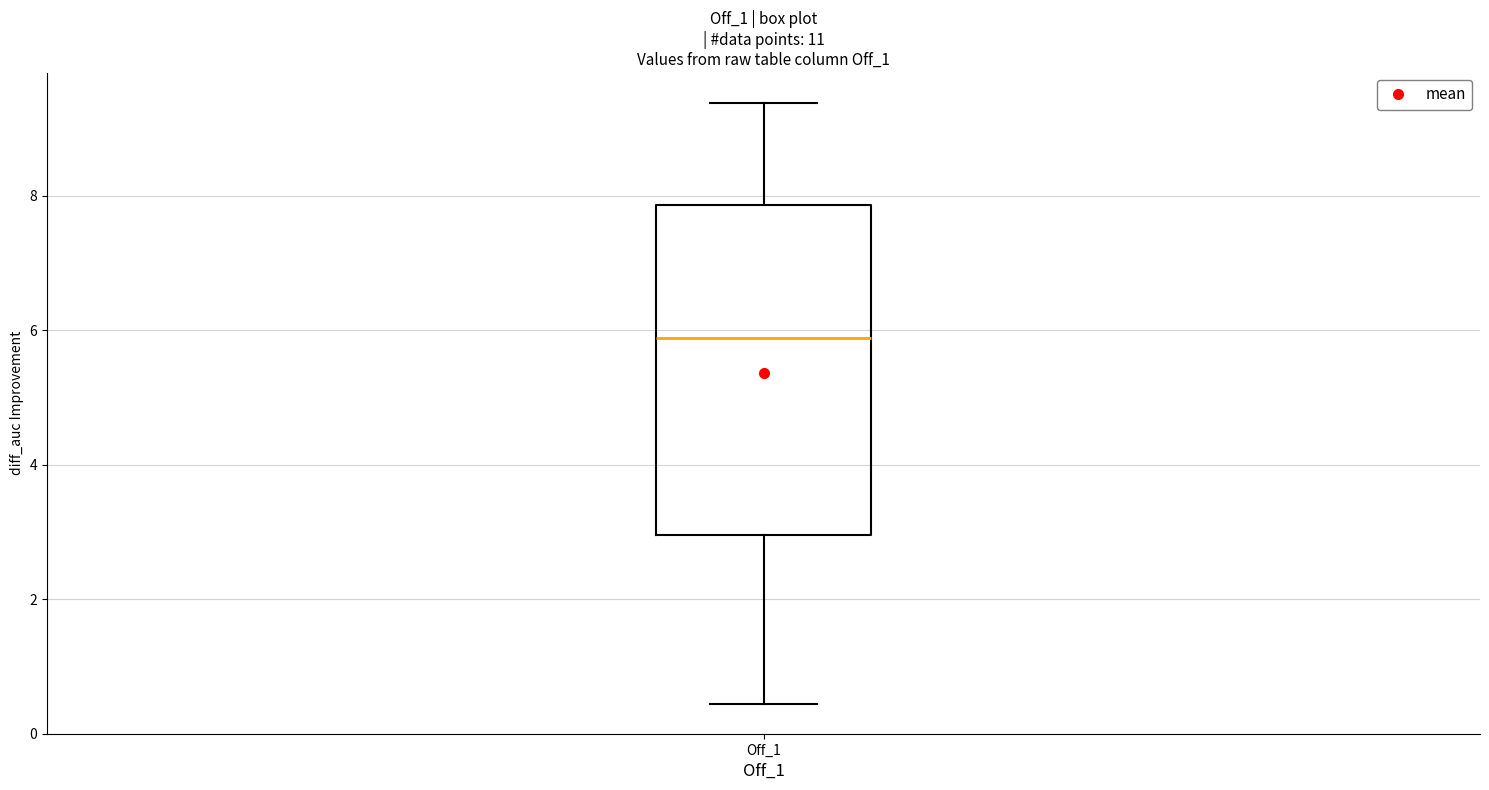

Where does the median line of the box for Off_1 sit on the y-axis? The values are not printed on the chart, so give them approximately, as read against the axis.

5.8